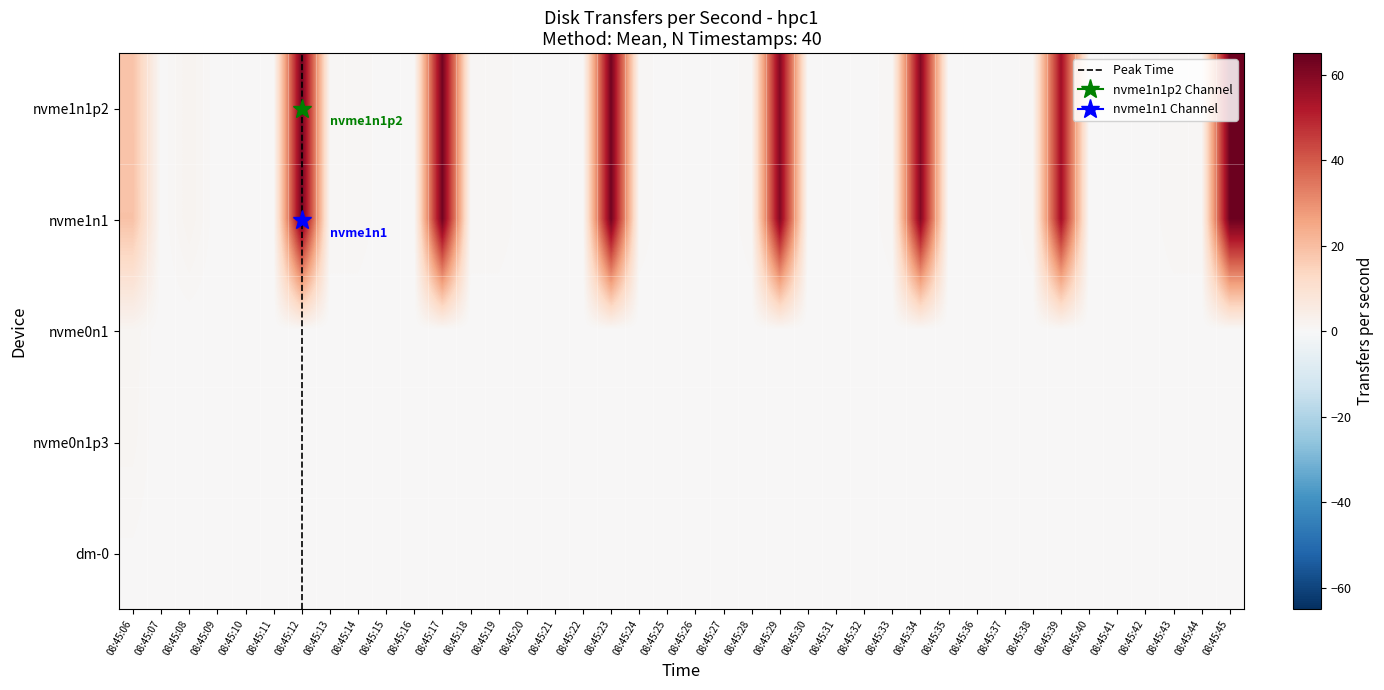

What is the difference between the maximum and minimum values in the nvme1n1 series?

63.9